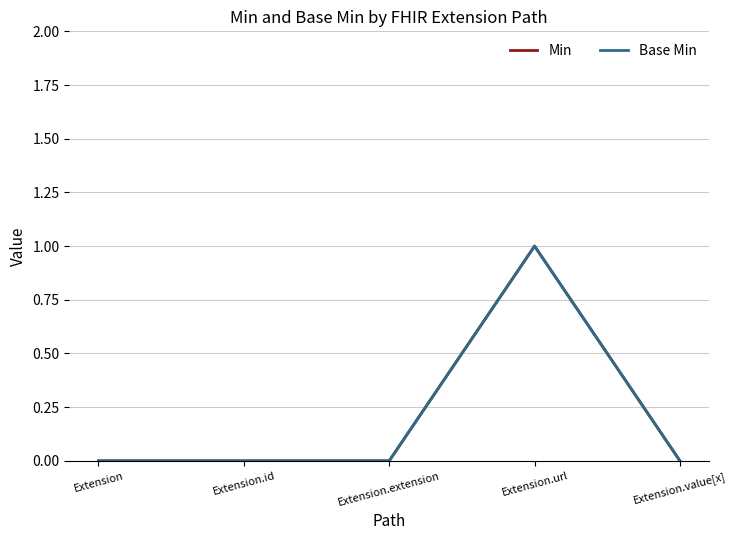

Which category has the lowest value in the Min series?

Extension